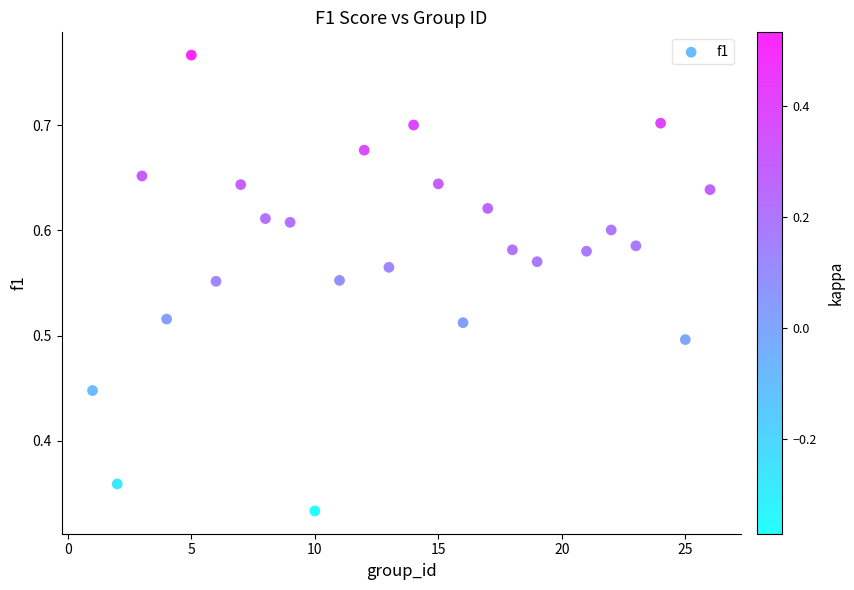

What is the range of X values (max minus min)?

25.0